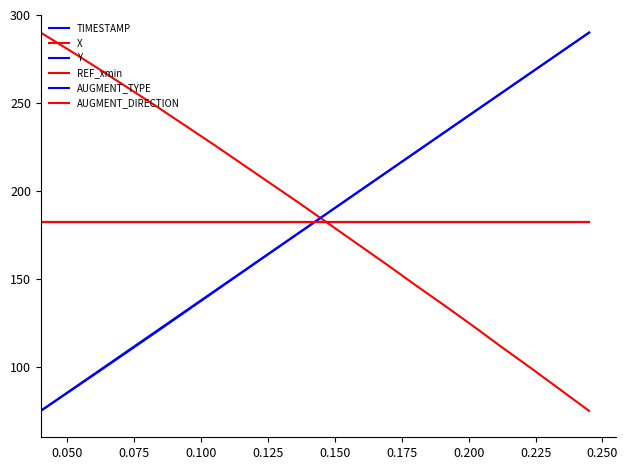

Is this an area chart (filled region under the line)?

No